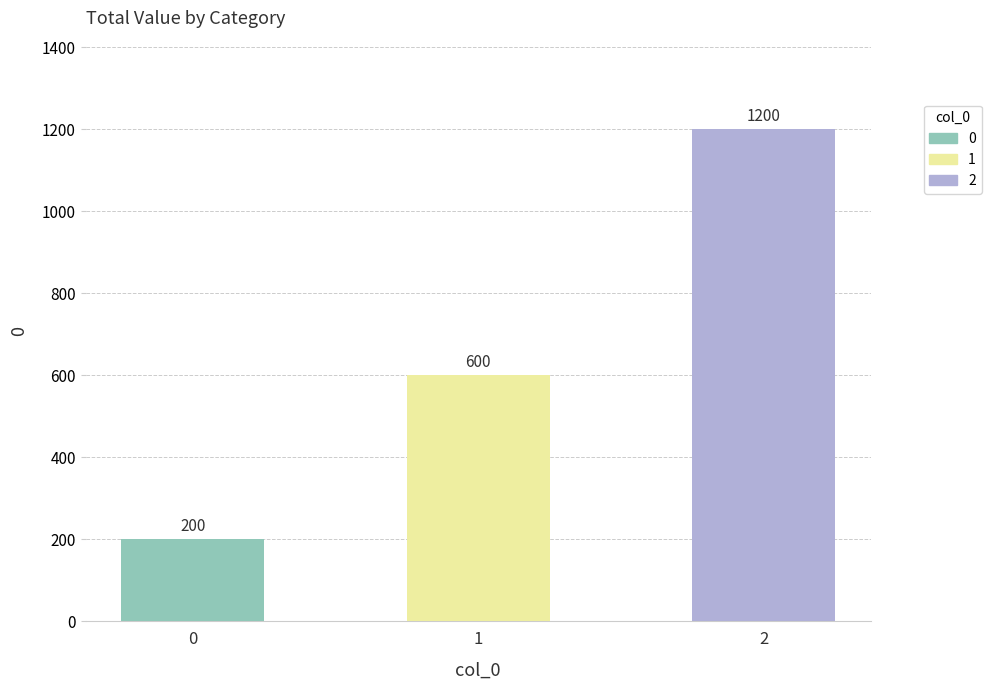

How many bars are there in total?

3